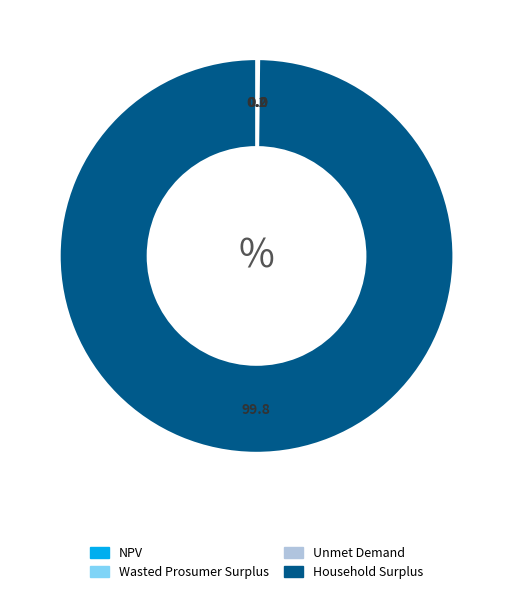

What is the largest slice in the pie chart?

Household Surplus